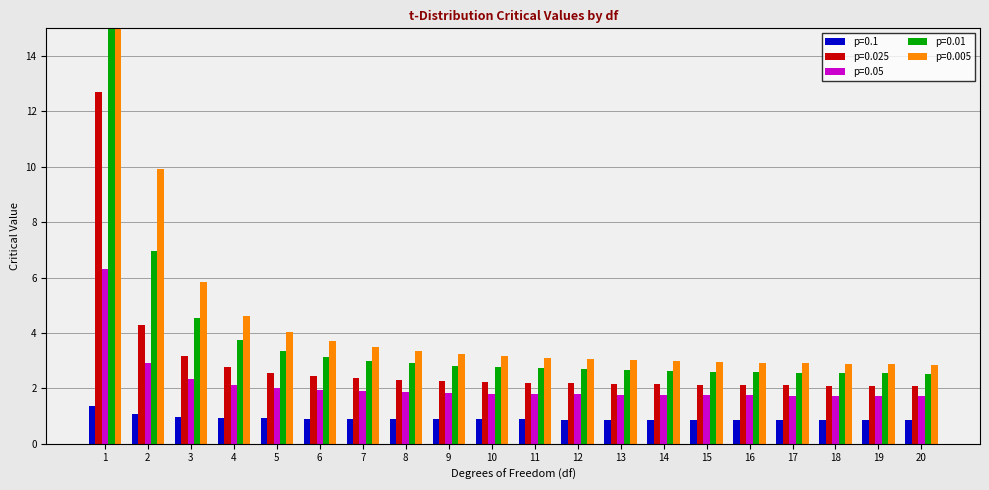

Reading left to right, list all the values displayed in this chart.

0.1: 1.4	1.1	1.0	0.9	0.9	0.9	0.9	0.9	0.9	0.9	0.9	0.9	0.9	0.9	0.9	0.9	0.9	0.9	0.9	0.9
0.025: 12.7	4.3	3.2	2.8	2.6	2.4	2.4	2.3	2.3	2.2	2.2	2.2	2.2	2.1	2.1	2.1	2.1	2.1	2.1	2.1
0.05: 6.3	2.9	2.4	2.1	2.0	1.9	1.9	1.9	1.8	1.8	1.8	1.8	1.8	1.8	1.8	1.7	1.7	1.7	1.7	1.7
0.01: 31.8	7.0	4.5	3.7	3.4	3.1	3.0	2.9	2.8	2.8	2.7	2.7	2.7	2.6	2.6	2.6	2.6	2.6	2.5	2.5
0.005: 63.7	9.9	5.8	4.6	4.0	3.7	3.5	3.4	3.2	3.2	3.1	3.1	3.0	3.0	2.9	2.9	2.9	2.9	2.9	2.8